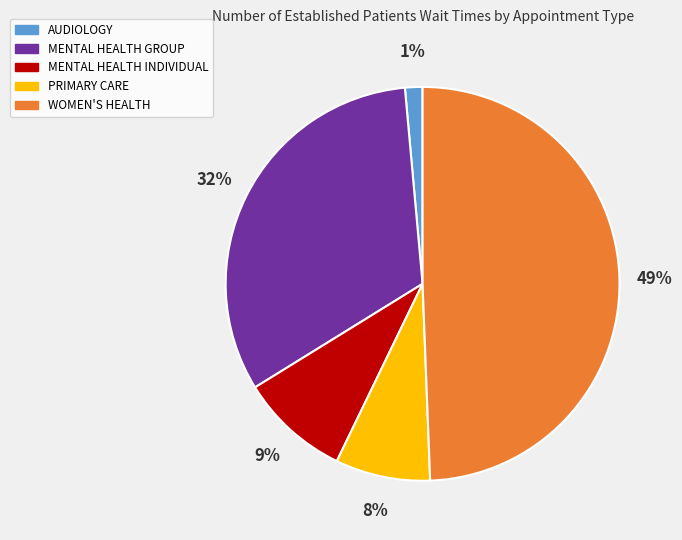

To the nearest percent, what is the average slice percentage?

20%